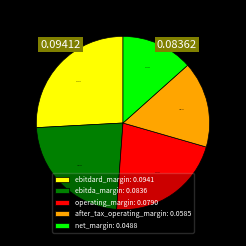

Combined, do net_margin and ebitda_margin account for over 50%?

No